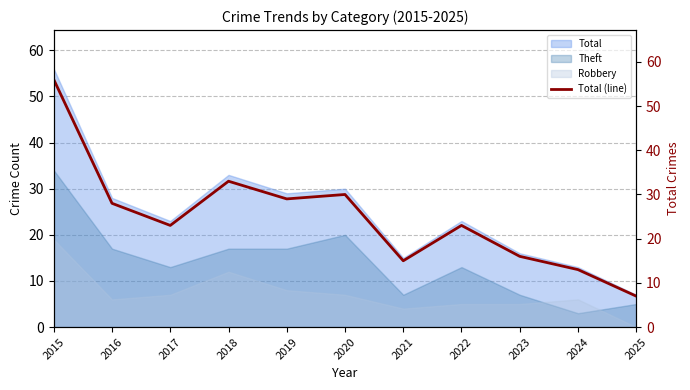

What is the maximum value shown in the chart?

56